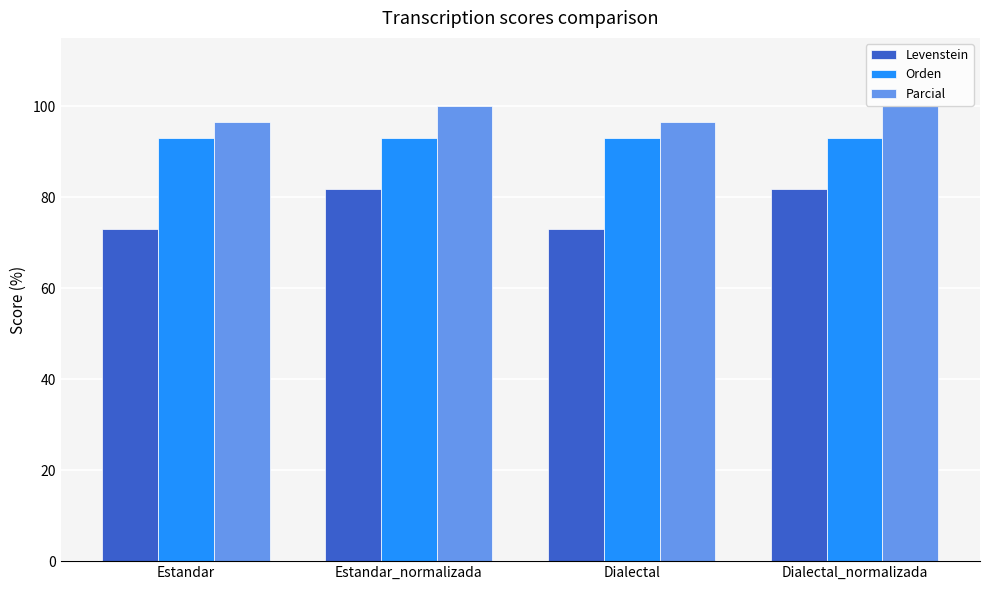

What is the spread (max minus min) of values at Estandar_normalizada?

18.2